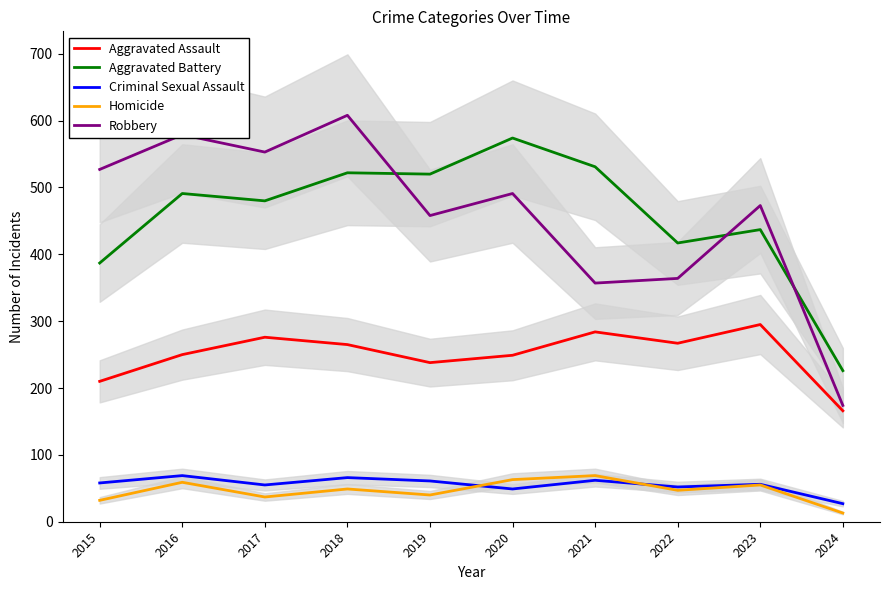

How many data points in Criminal Sexual Assault are above 58?

4